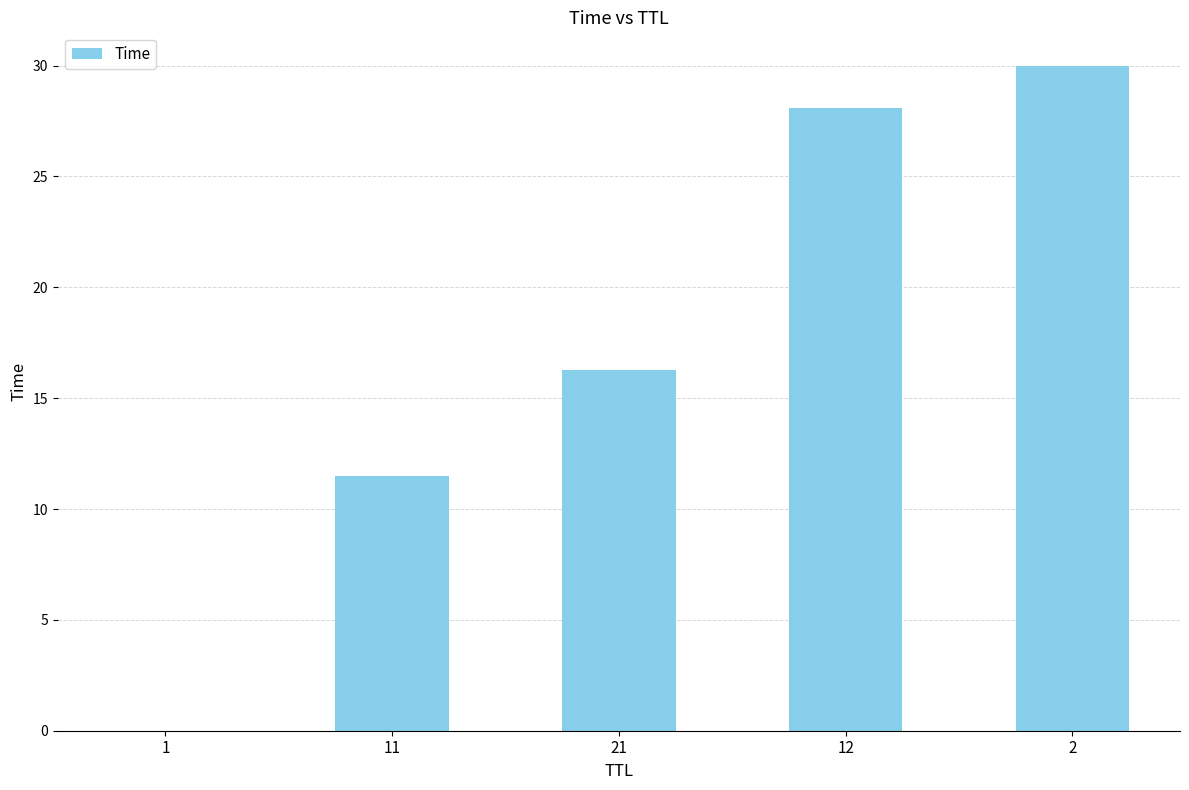

What is the greatest value displayed?

30.0